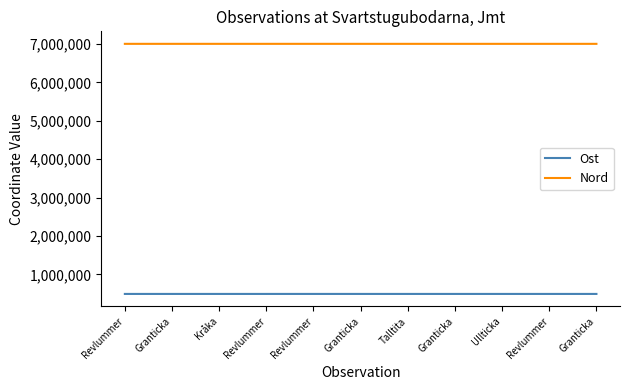

What are all the series names shown in the legend?

Ost, Nord